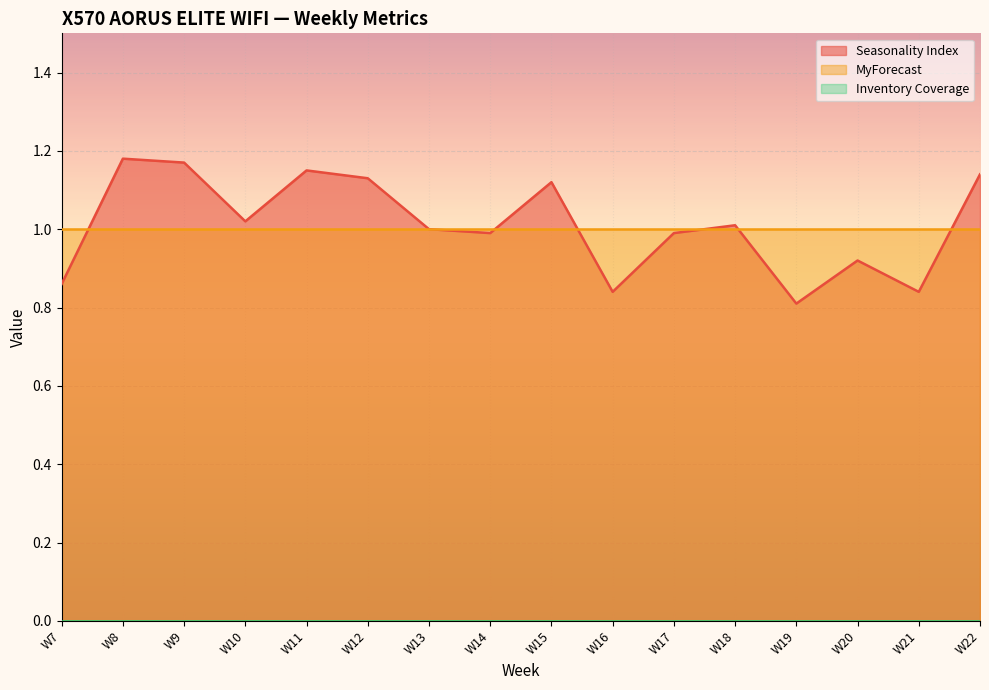

Reading left to right, what are all the values shown in this chart?

Seasonality Index: W7=0.9	W8=1.2	W9=1.2	W10=1.0	W11=1.1	W12=1.1	W13=1.0	W14=1.0	W15=1.1	W16=0.8	W17=1.0	W18=1.0	W19=0.8	W20=0.9	W21=0.8	W22=1.1
MyForecast: W7=1.0	W8=1.0	W9=1.0	W10=1.0	W11=1.0	W12=1.0	W13=1.0	W14=1.0	W15=1.0	W16=1.0	W17=1.0	W18=1.0	W19=1.0	W20=1.0	W21=1.0	W22=1.0
Inventory Coverage: W7=0.0	W8=0.0	W9=0.0	W10=0.0	W11=0.0	W12=0.0	W13=0.0	W14=0.0	W15=0.0	W16=0.0	W17=0.0	W18=0.0	W19=0.0	W20=0.0	W21=0.0	W22=0.0